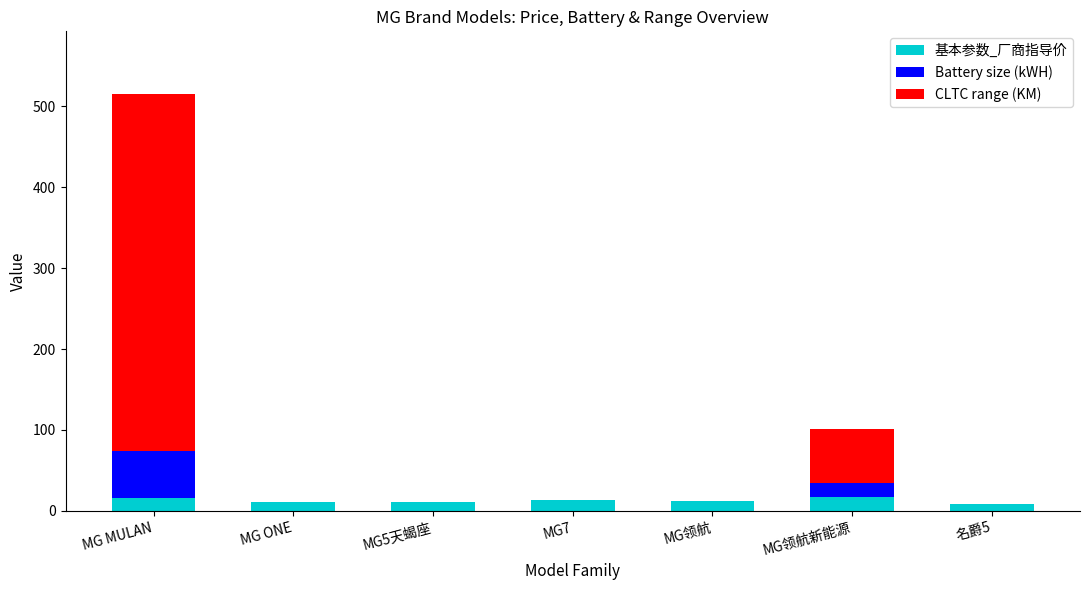

The 基本参数_厂商指导价 series shows 15.9 at MG MULAN. True or false?

True